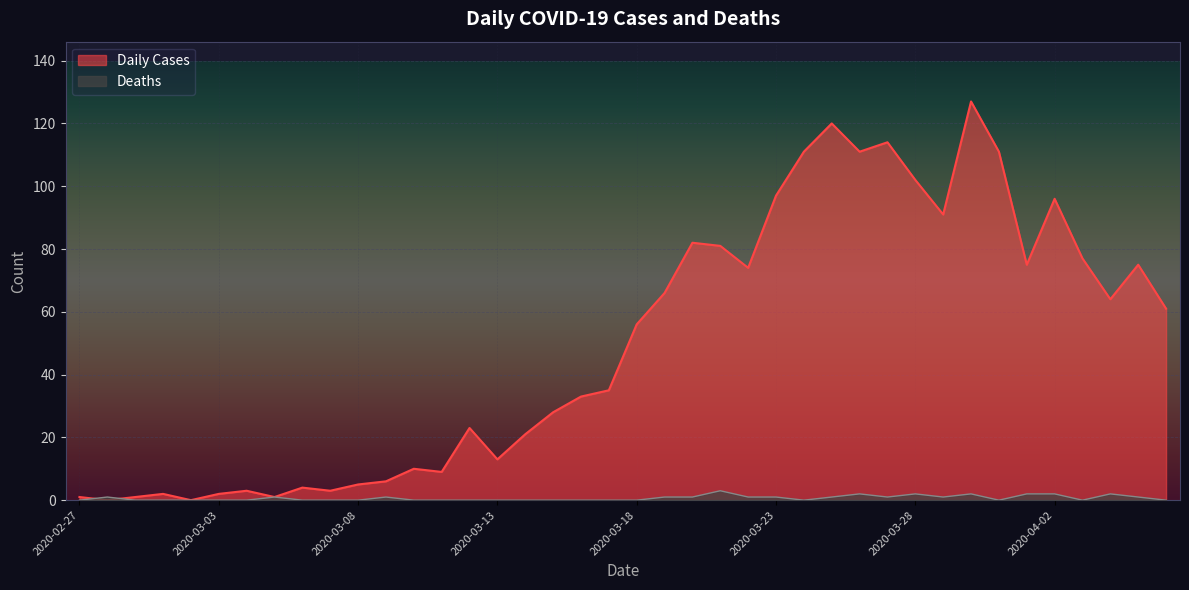

At which label does Daily Cases first exceed 56?

2020-03-19